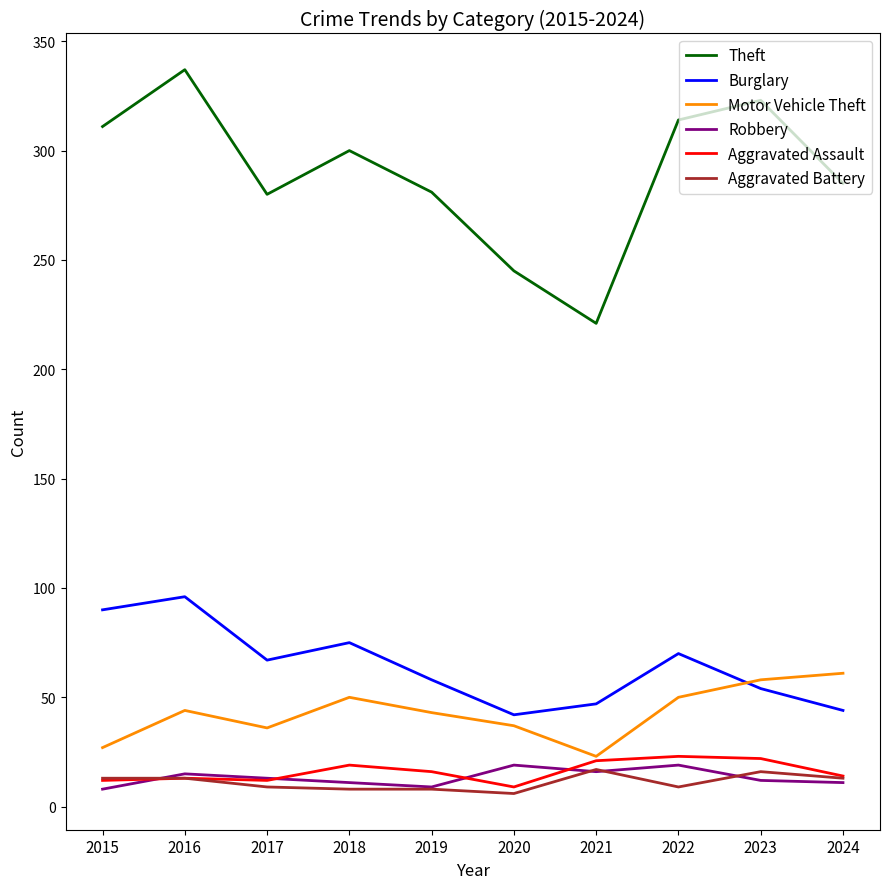

What is the total value across all series at 2017?

417